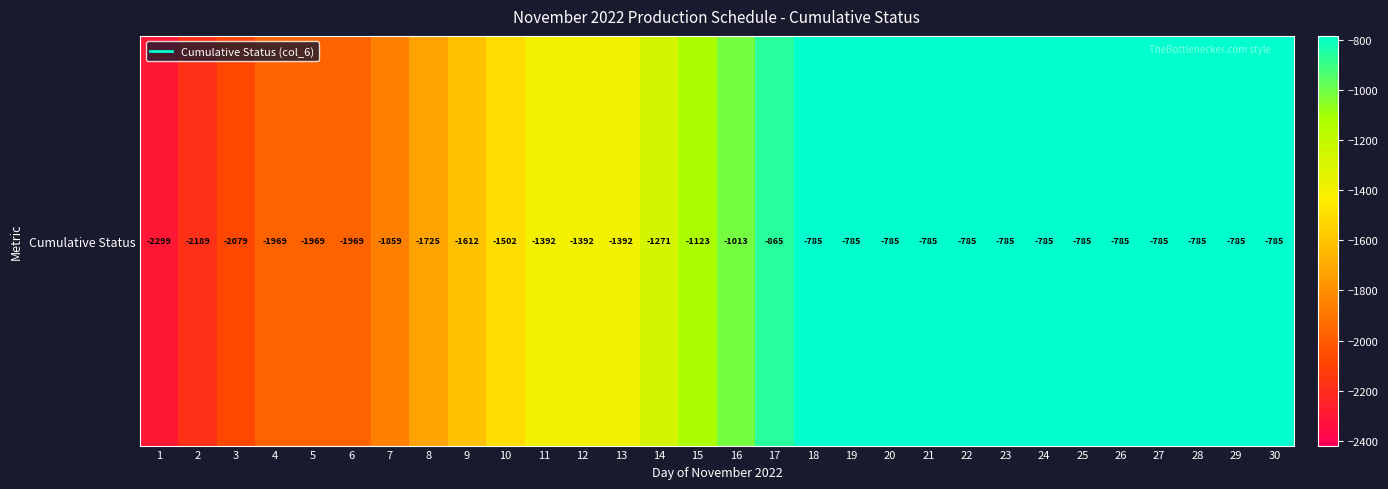

List the labels in order of value, smallest first.

1, 2, 3, 4, 5, 6, 7, 8, 9, 10, 11, 12, 13, 14, 15, 16, 17, 18, 19, 20, 21, 22, 23, 24, 25, 26, 27, 28, 29, 30